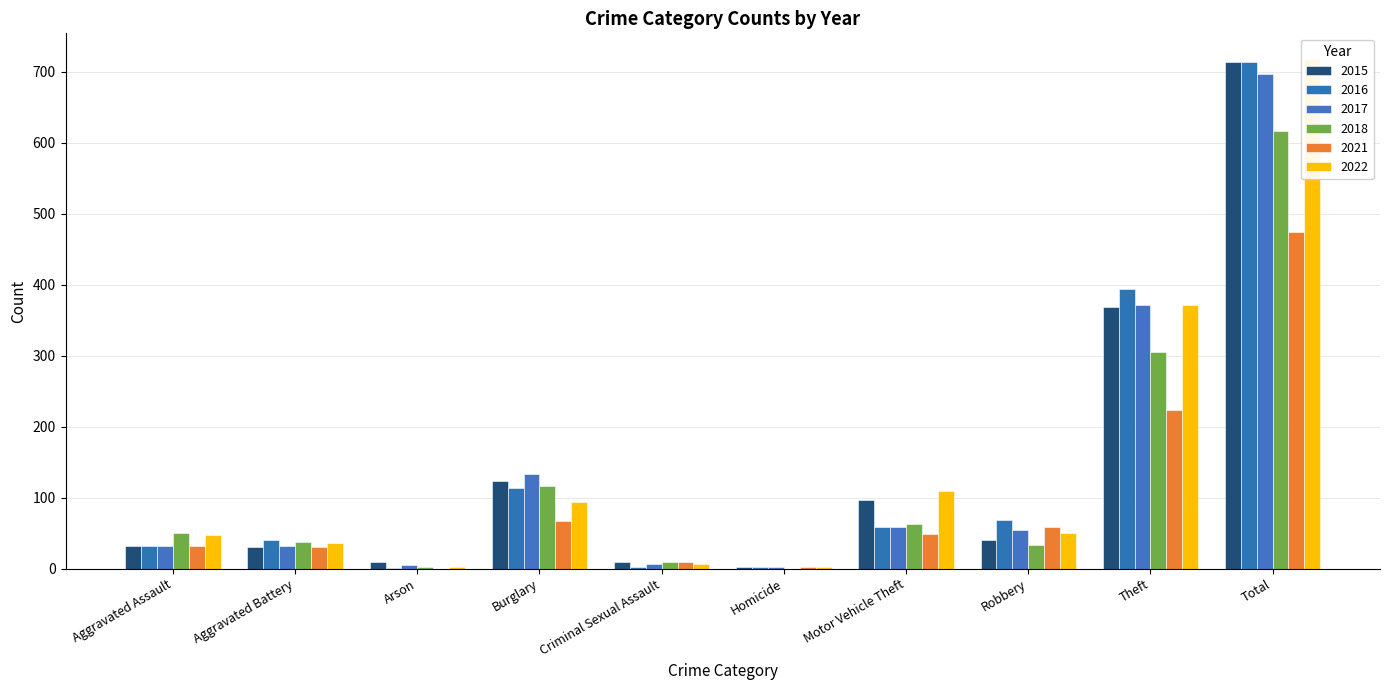

What is the minimum value for 2015?

3